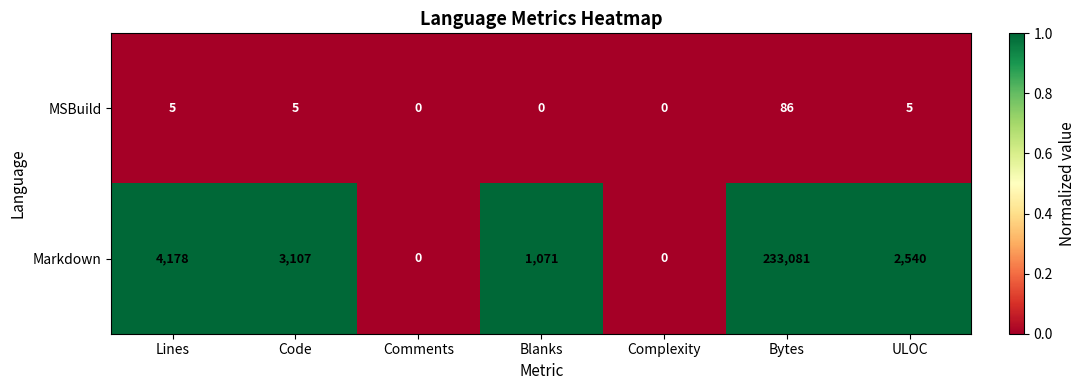

Which series changed the most between Blanks and Bytes?

Markdown